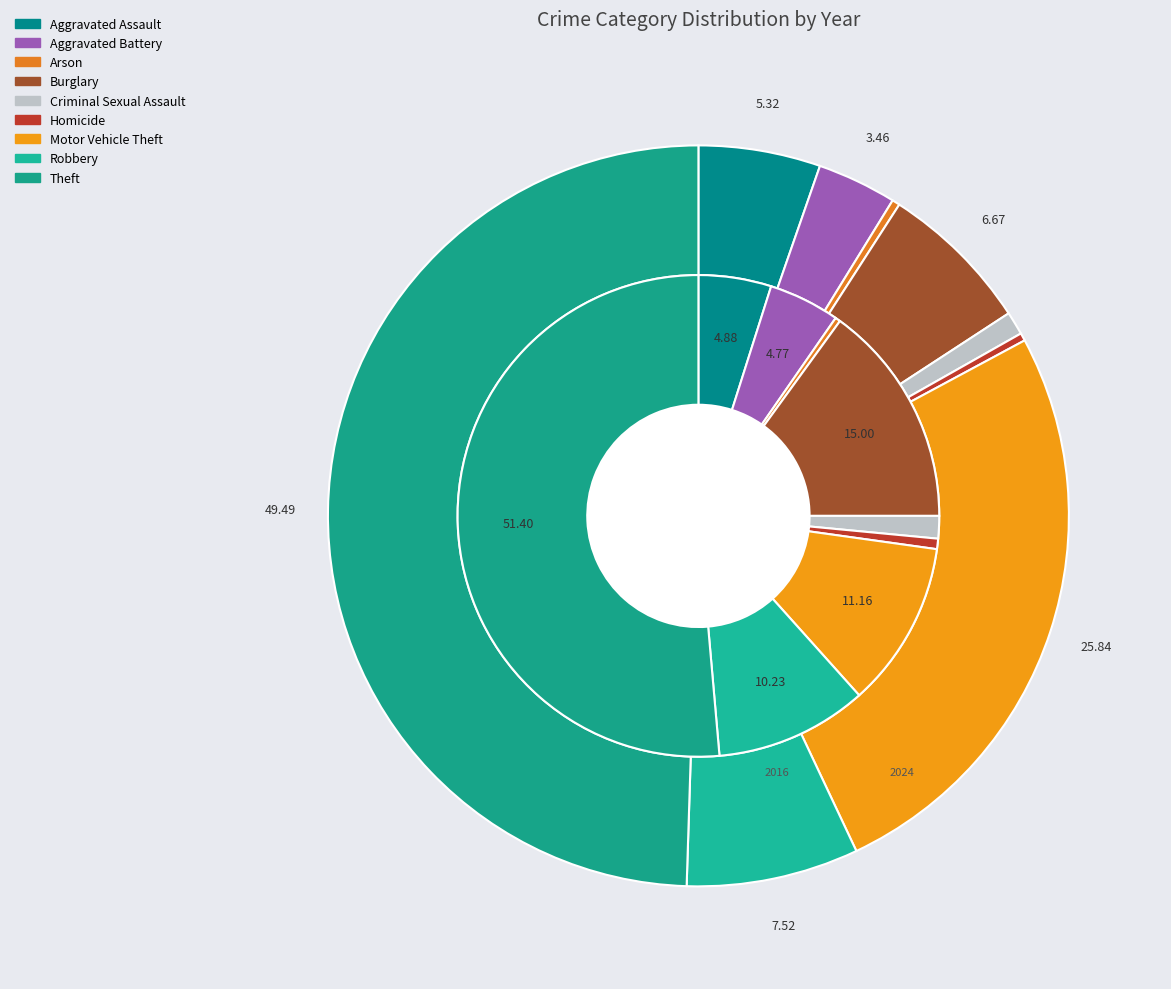

Count the number of slices in the pie.

9